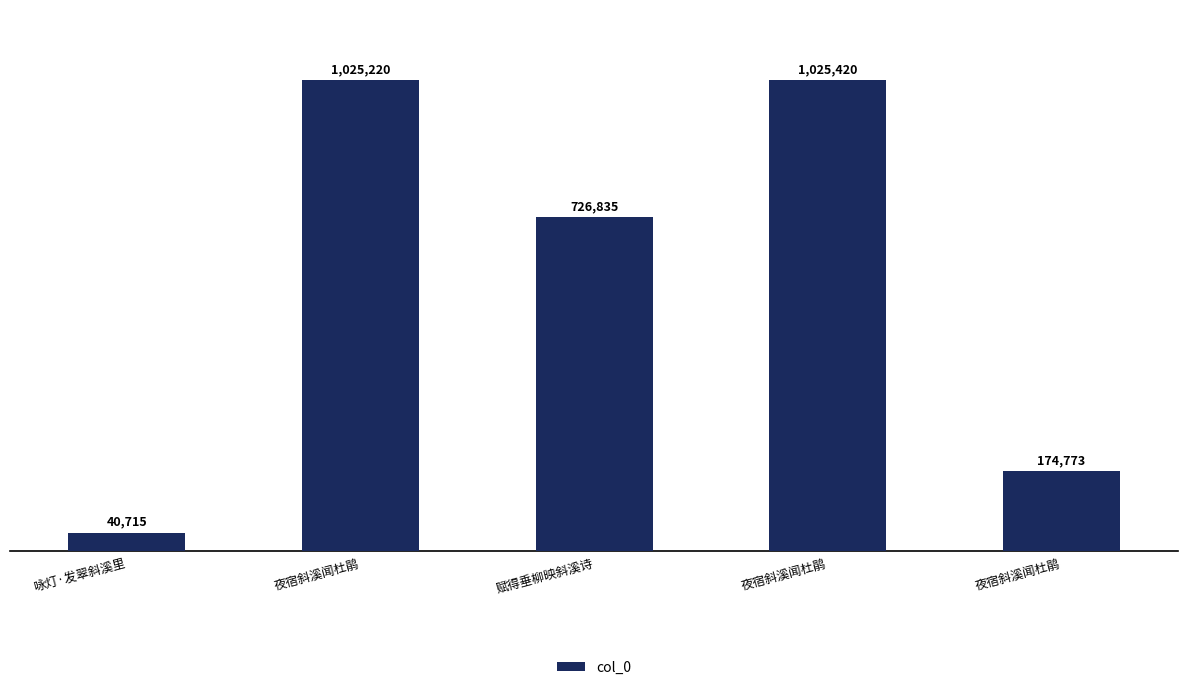

Where does the data first go above 726835?

夜宿斜溪闻杜鹃